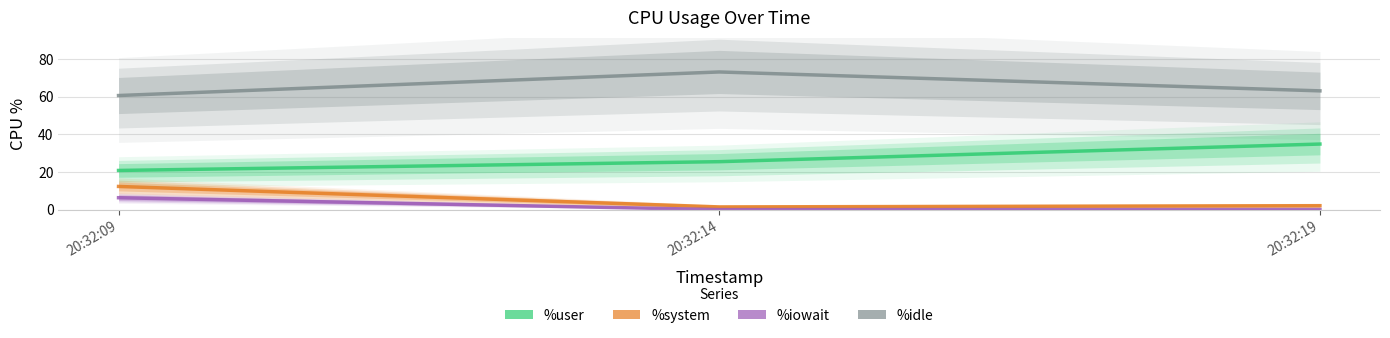

Which has a higher value, 20:32:19 or 20:32:14?

20:32:19